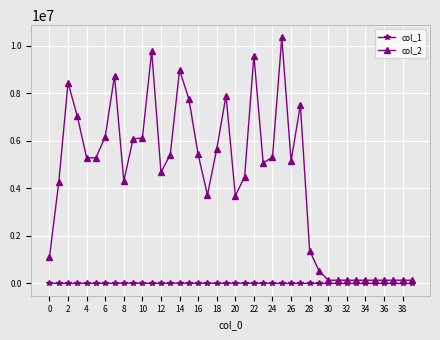

What is the greatest value displayed?

10338511